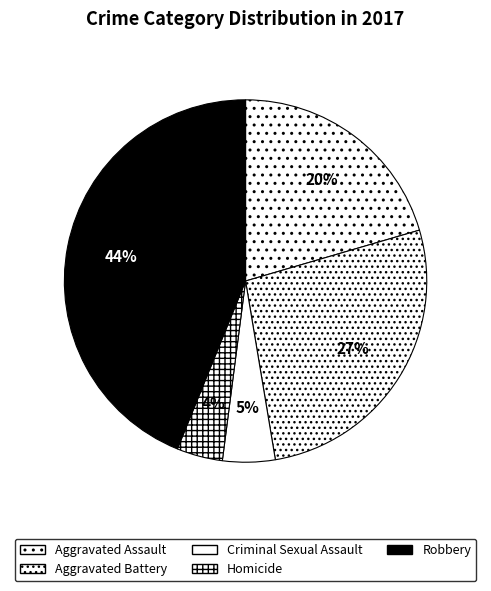

Between Aggravated Battery and Aggravated Assault, which is larger?

Aggravated Battery